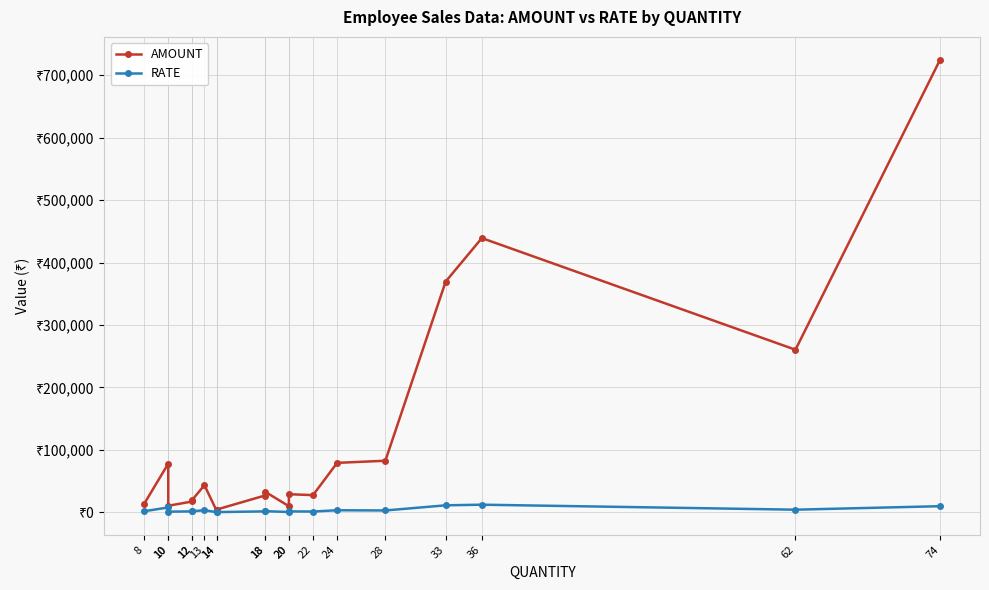

How many lines are shown in the chart?

2